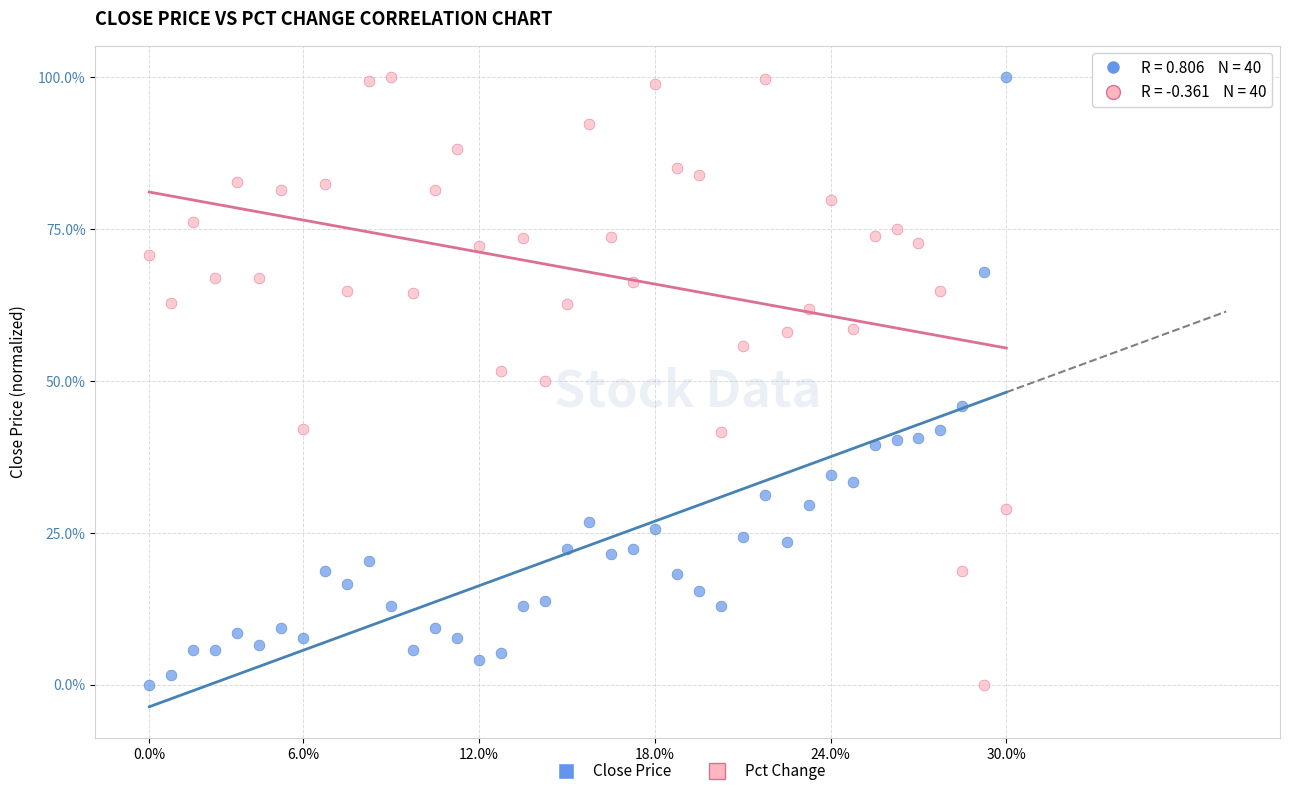

What is the X range (max minus min) for the scatter plot?

39.0